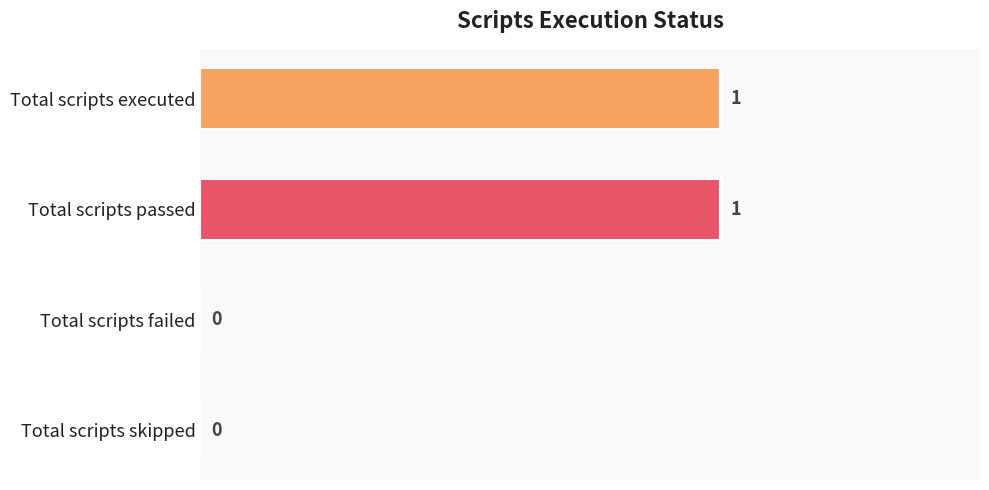

The value at Total scripts executed is 1. True or false?

True